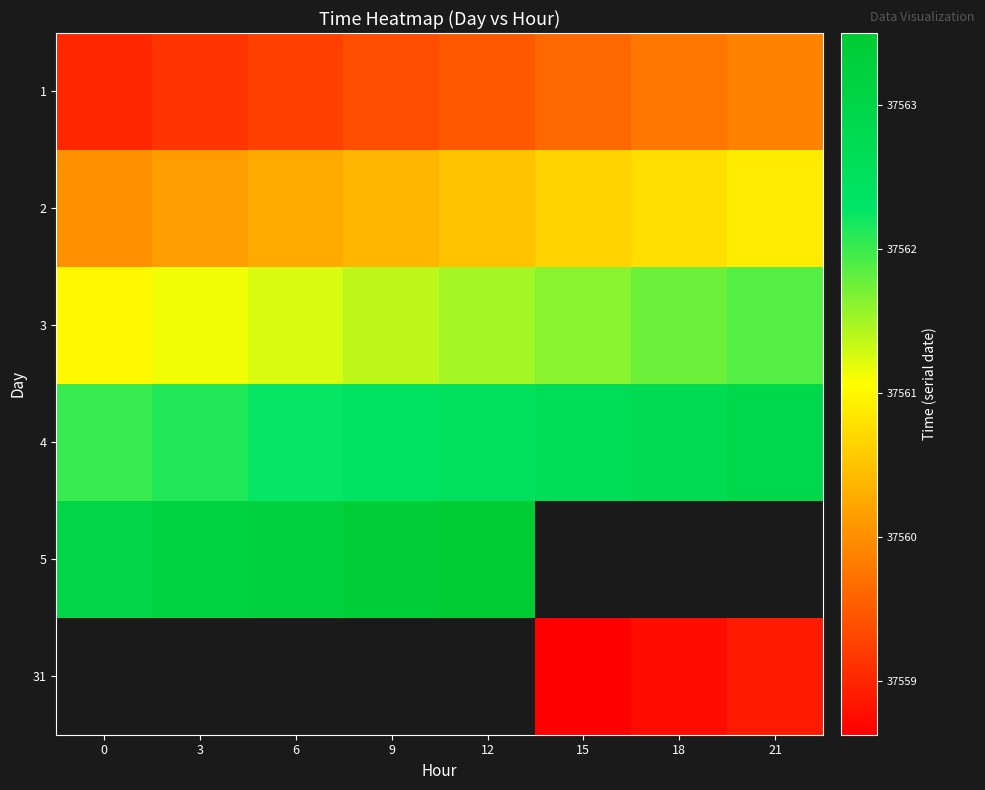

True or false: row_2 has a value of 37561.1 at 3.

True